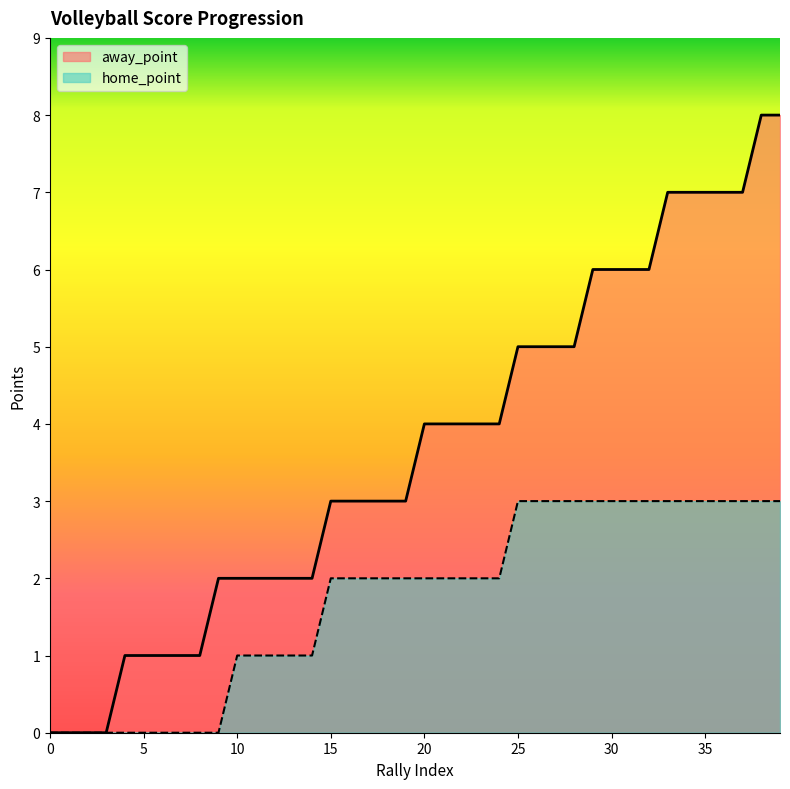

At which category is the sum across all series the highest?

38